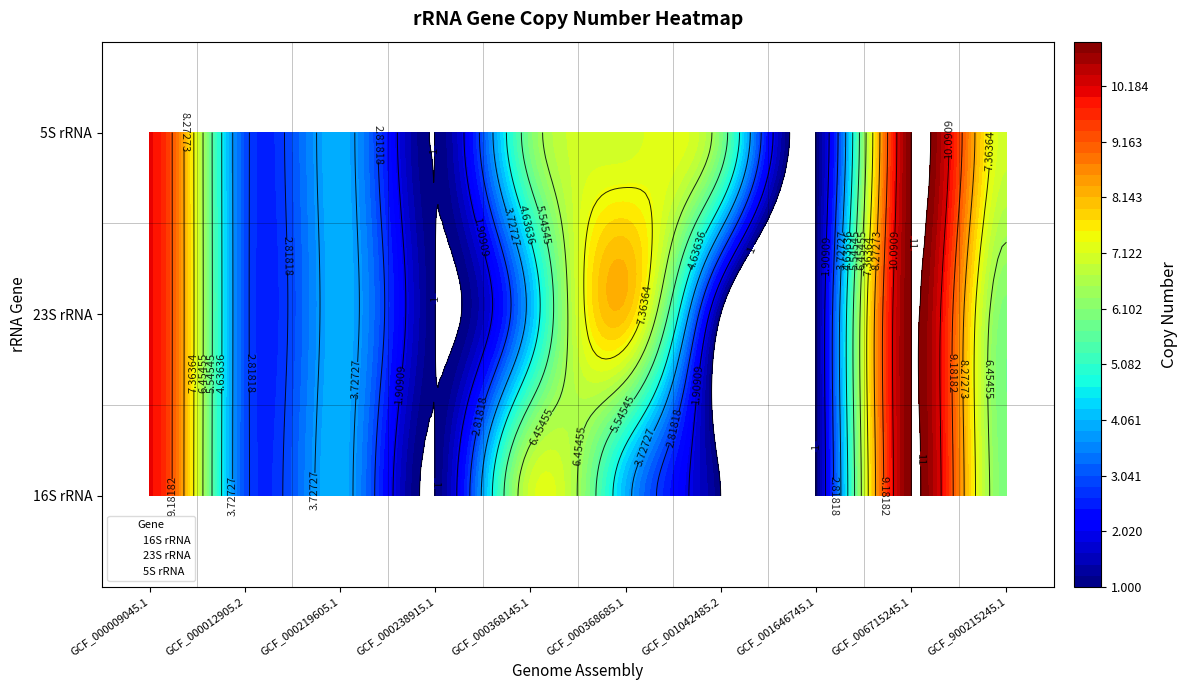

Is it true that 23S rRNA equals 6 at GCF_900215245.1?

True